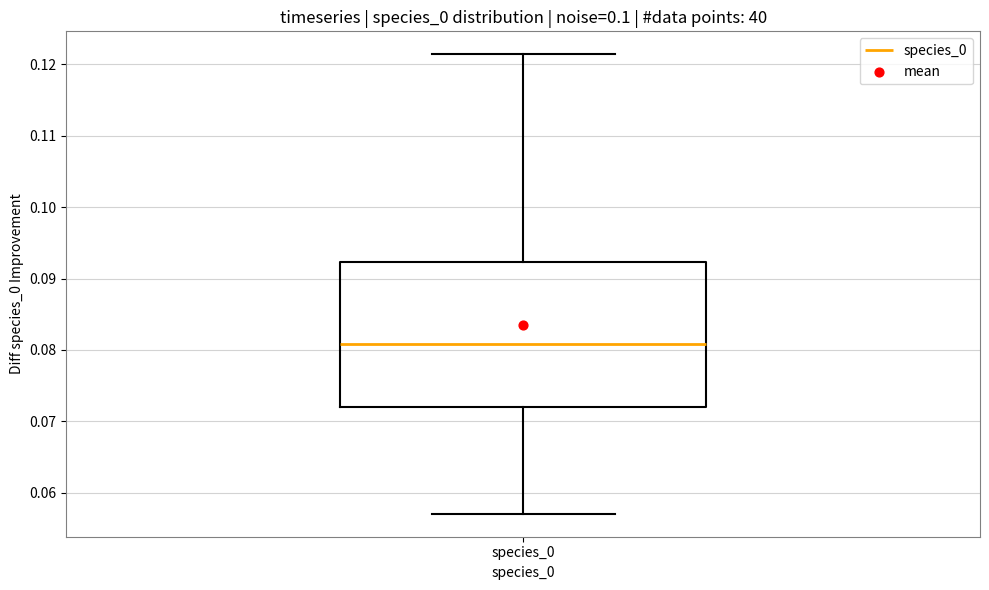

Read this box plot against the y-axis: the position of the median line, the range covered by the box, and the ends of both whiskers. The values are not printed on the chart, so give them approximately, as read against the axis.

median 0.081, box 0.072 to 0.092, whiskers 0.057 to 0.121